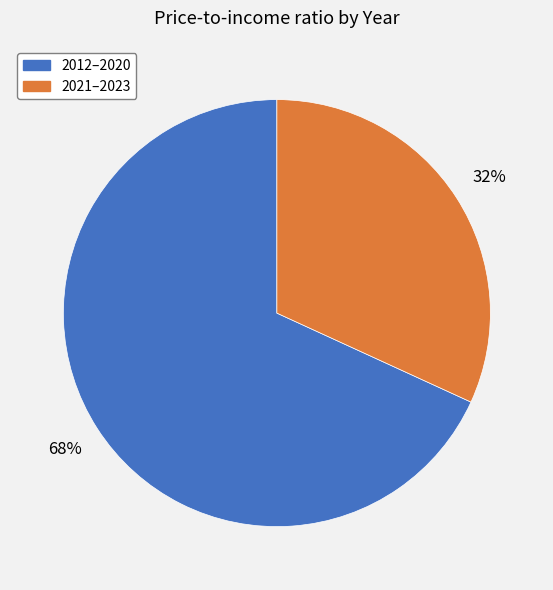

What percentage is the 2021–2023 slice, to the nearest percent?

32%